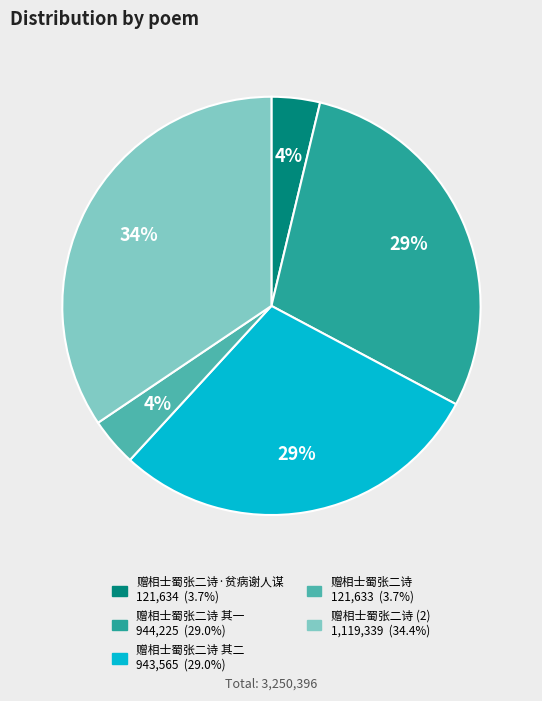

To the nearest percent, what is the average slice percentage?

20%